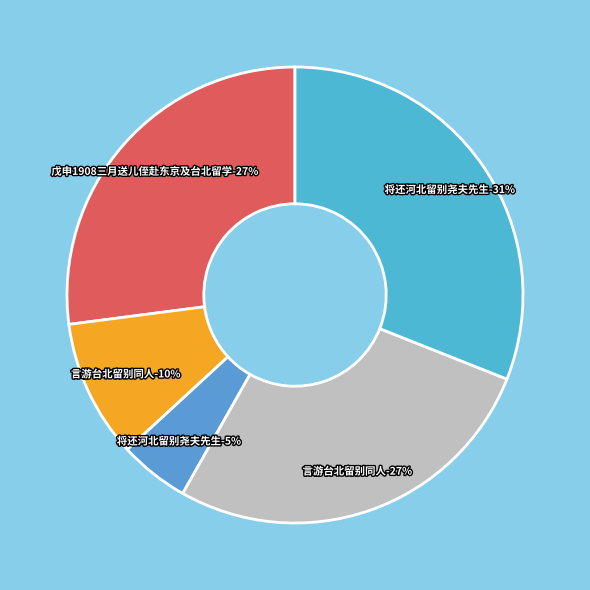

Is it true that 言游台北留别同人 is 23% of the pie?

False